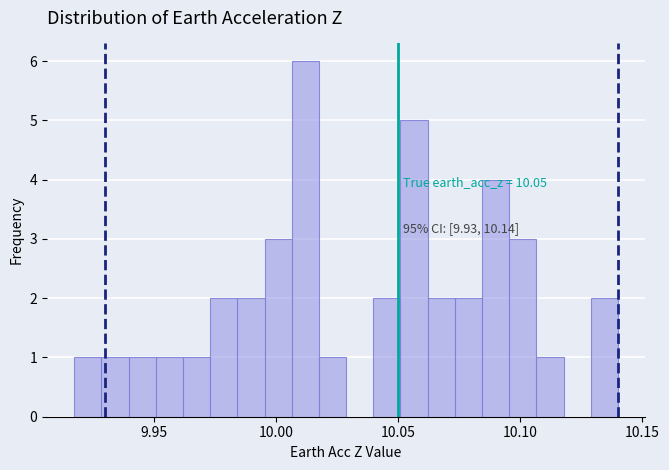

Read against the x-axis, roughly where is the centre of the tallest bar?

10.010